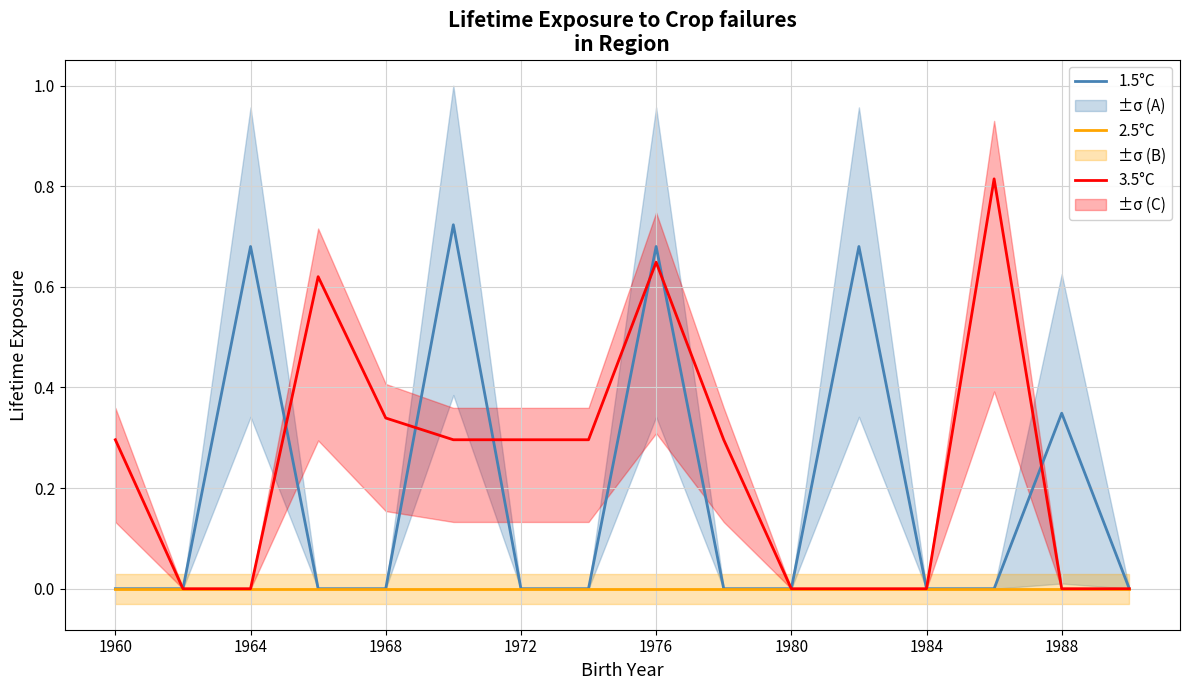

The value of 3.5°C at 1960 is 0.3. True or false?

True